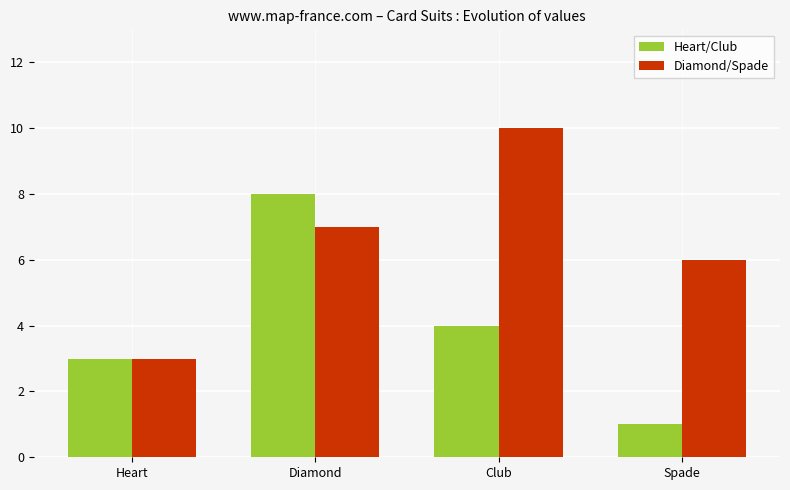

At how many categories does at least one series exceed 9?

1